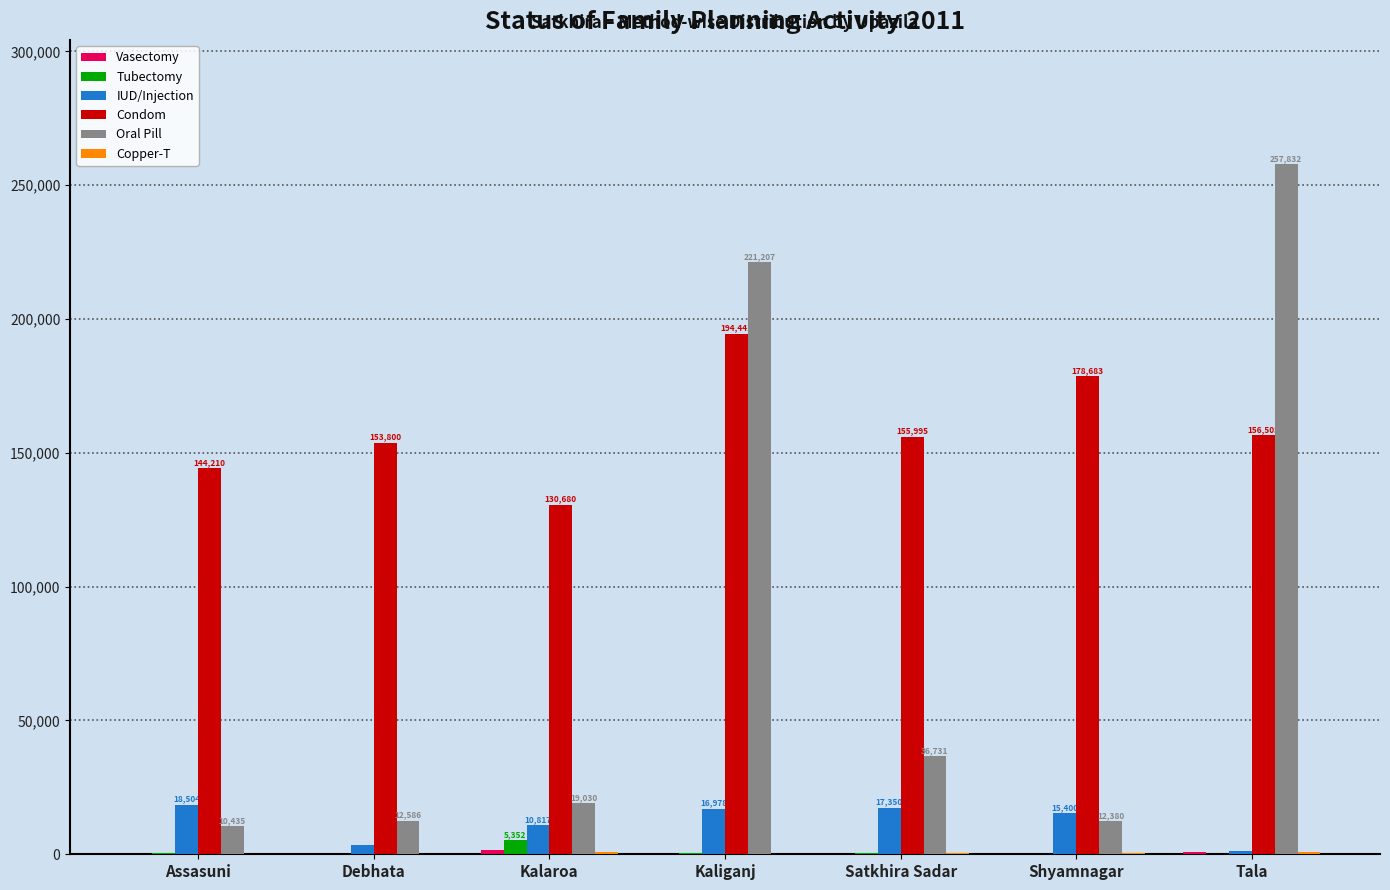

Which series changed the most between Assasuni and Tala?

Oral Pill